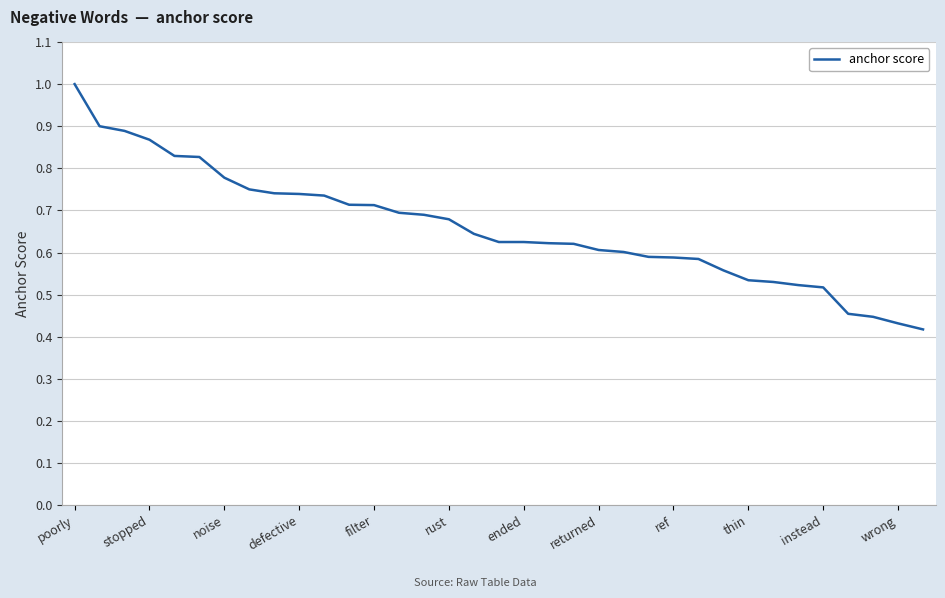

Which category has the highest value across all series?

poorly